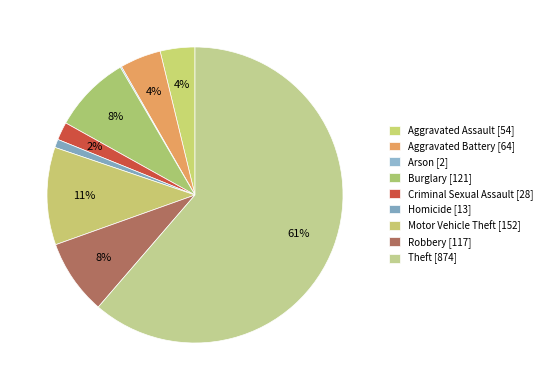

How many slices are in this pie chart?

9